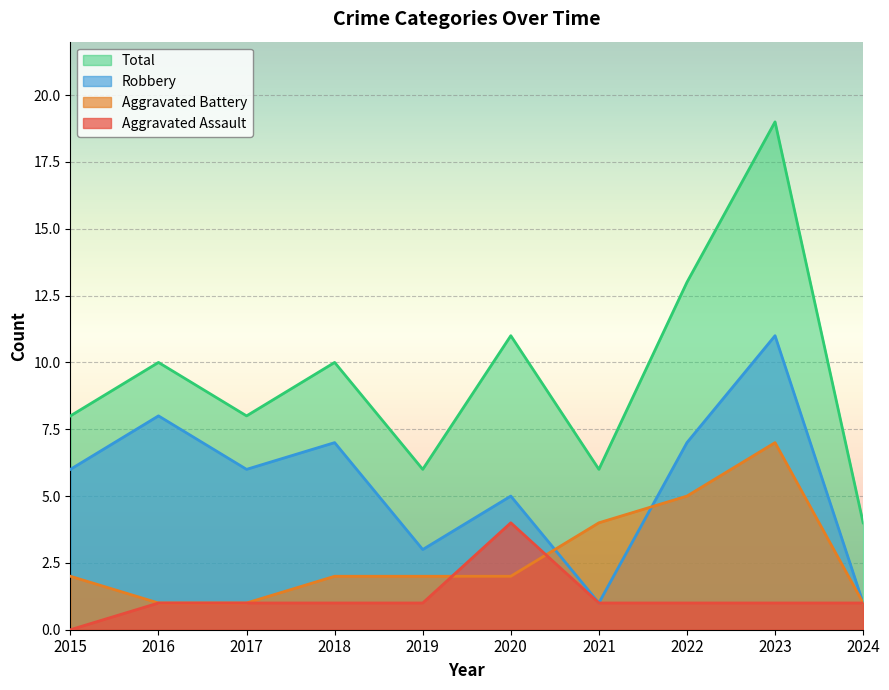

True or false: Aggravated Assault has a value of 1 at 2022.

True